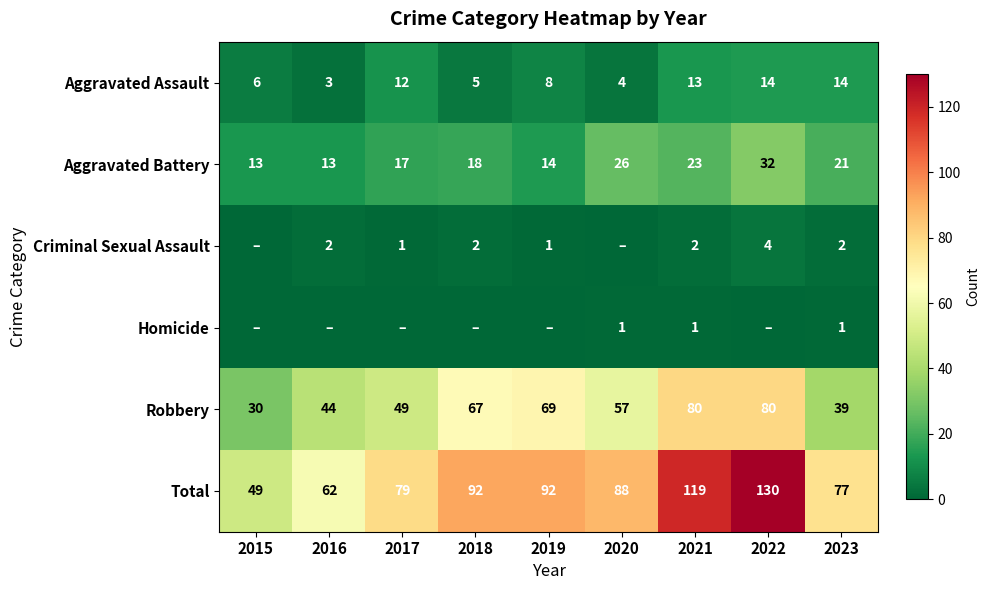

Where is Aggravated Assault nearest to the value 8?

2019